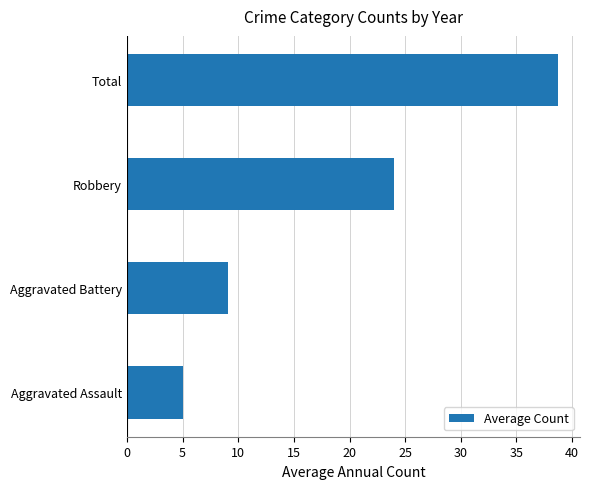

At which label is the value closest to 21?

Robbery